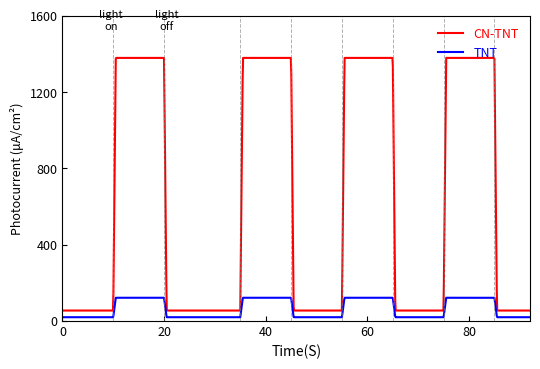

Which series has the largest total across all categories?

CN-TNT